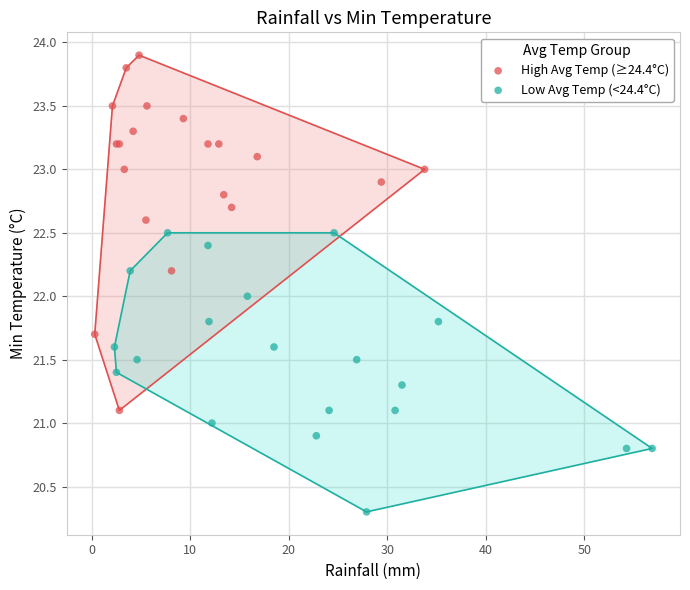

Which series has the largest Y range (max minus min)?

High Avg Temp (≥24.4°C)